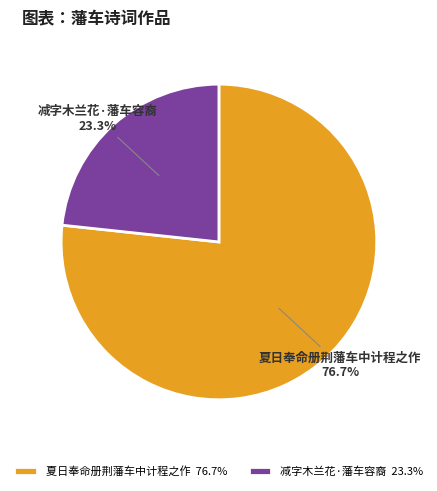

What is the total percentage of 减字木兰花·藩车容裔 and 夏日奉命册荆藩车中计程之作?

100.0%